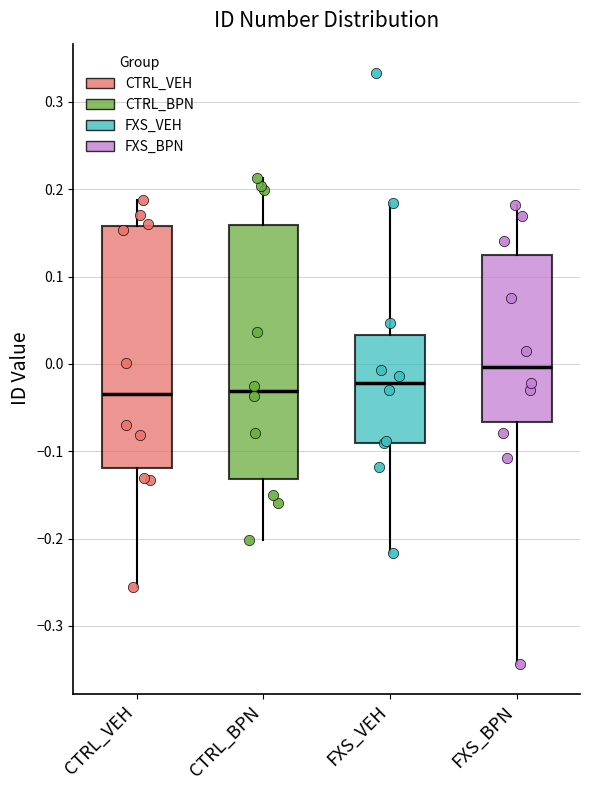

Reading left to right, read every box against the y-axis: the position of its median line, the range the box covers, and the ends of its whiskers. The values are not printed on the chart, so give them approximately, as read against the axis.

CTRL_VEH: median -0.03, box -0.12 to 0.16, whiskers -0.26 to 0.19
CTRL_BPN: median -0.03, box -0.13 to 0.16, whiskers -0.20 to 0.21
FXS_VEH: median -0.02, box -0.09 to 0.03, whiskers -0.22 to 0.18
FXS_BPN: median 0.00, box -0.07 to 0.12, whiskers -0.34 to 0.18